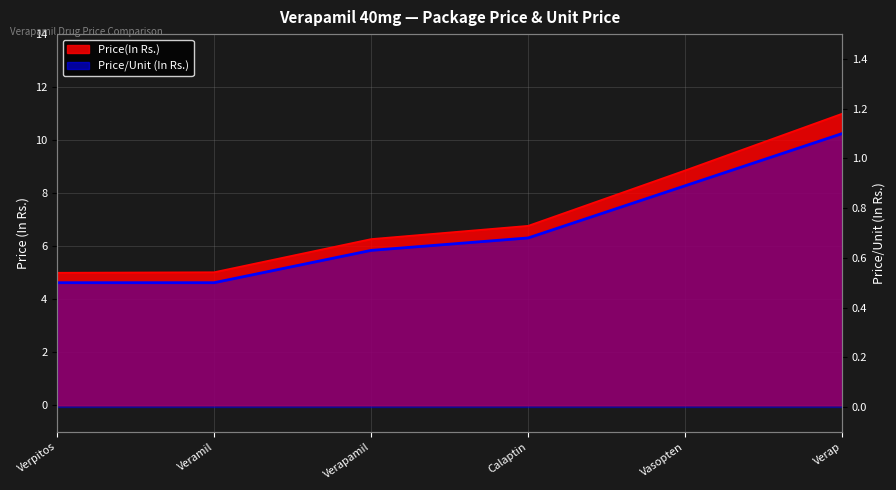

List the labels in order of value, largest first.

Verap, Vasopten, Calaptin, Verapamil, Verpitos, Veramil